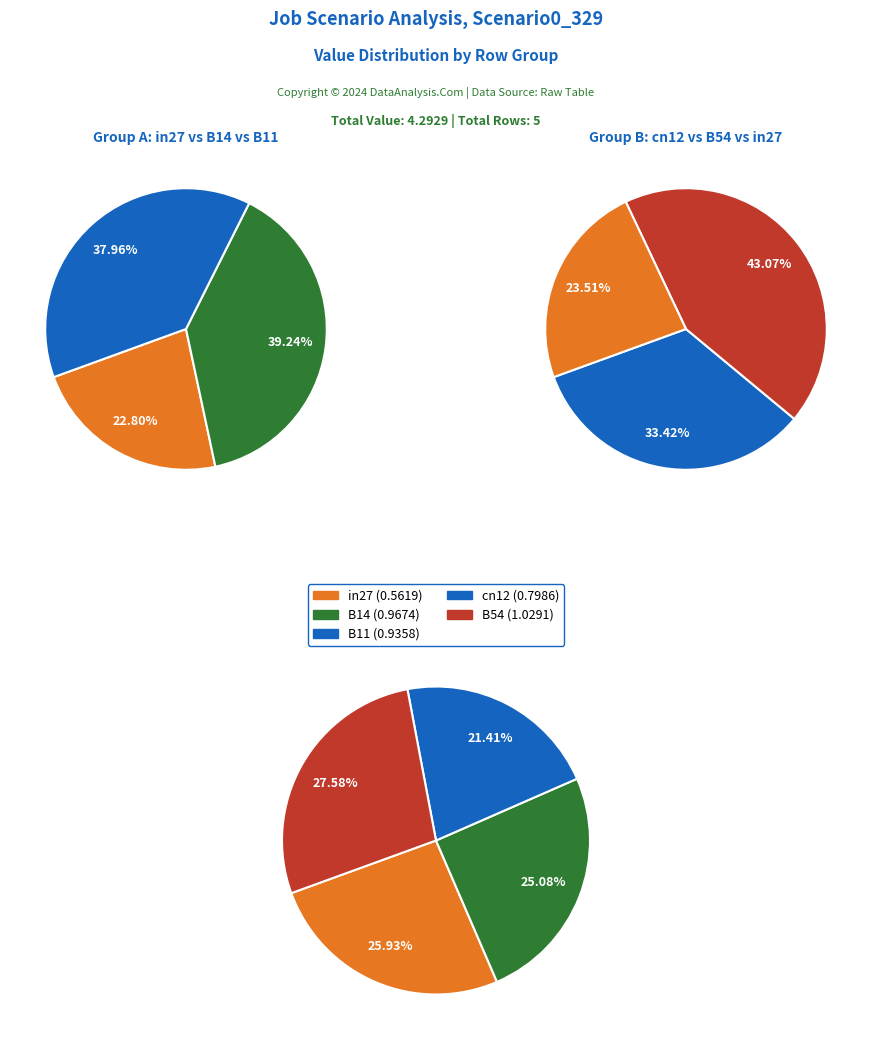

What is the change in value from in27 to B54?

+0.5